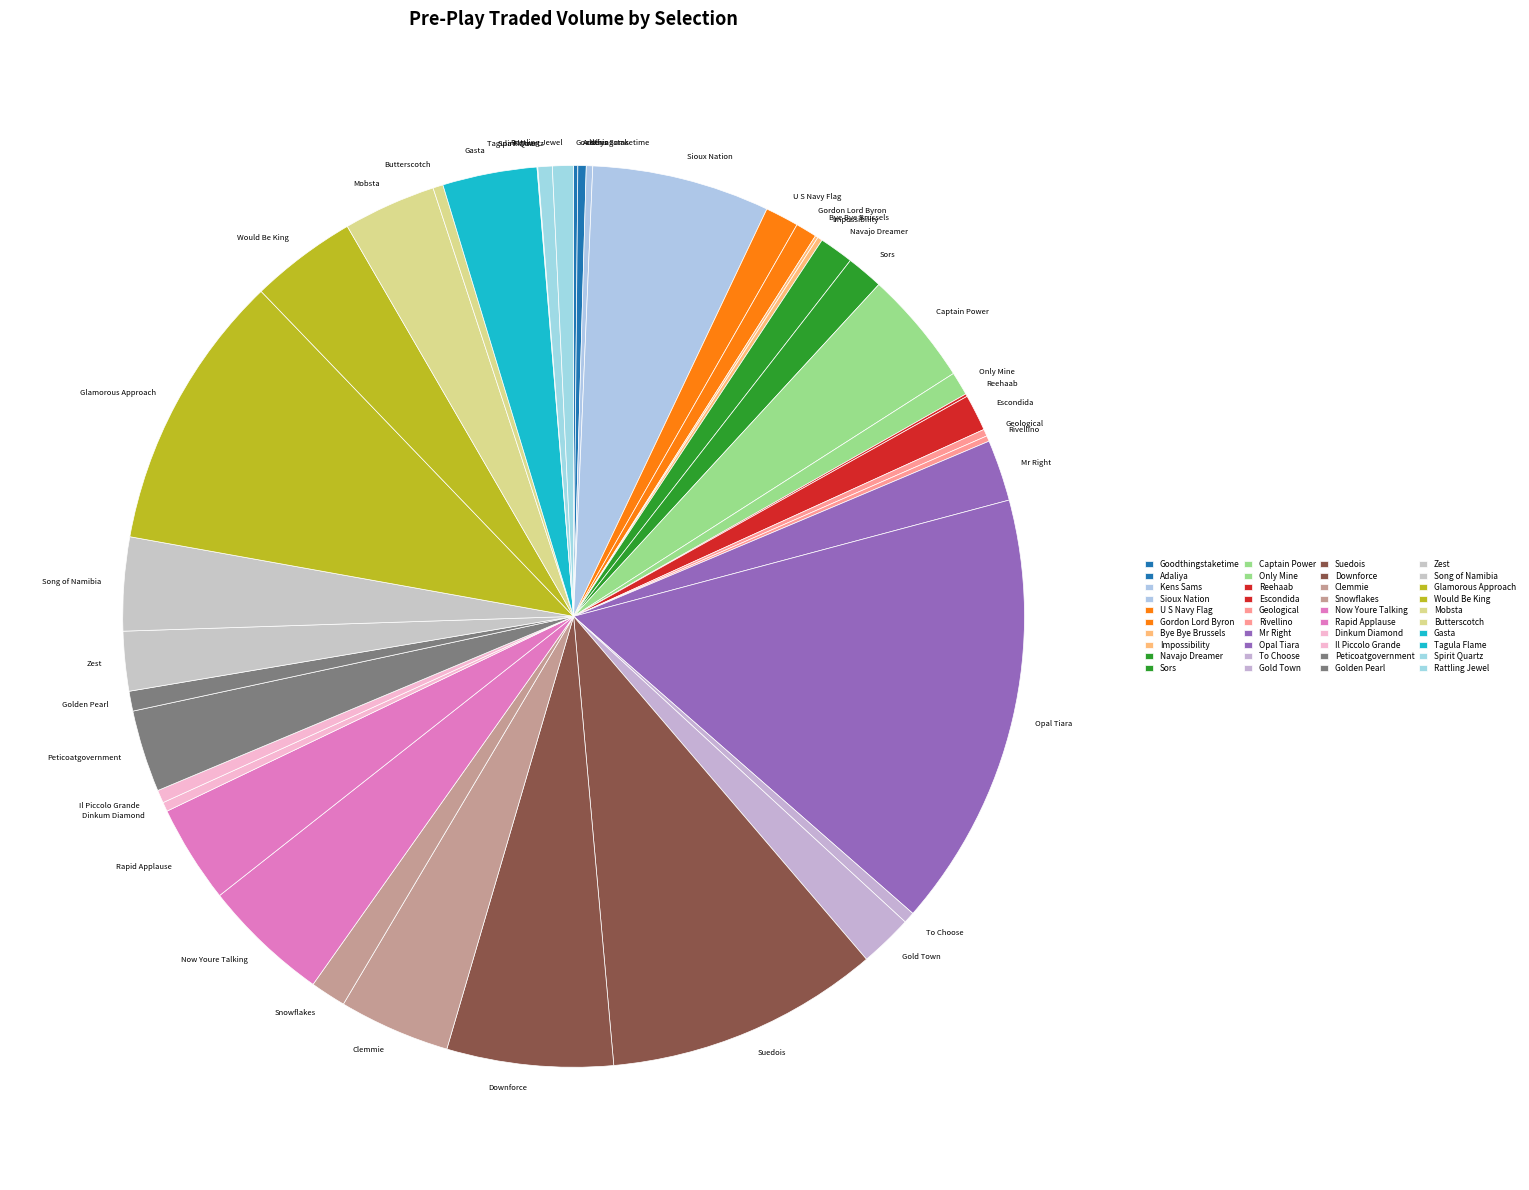

Is To Choose the majority of the pie?

No